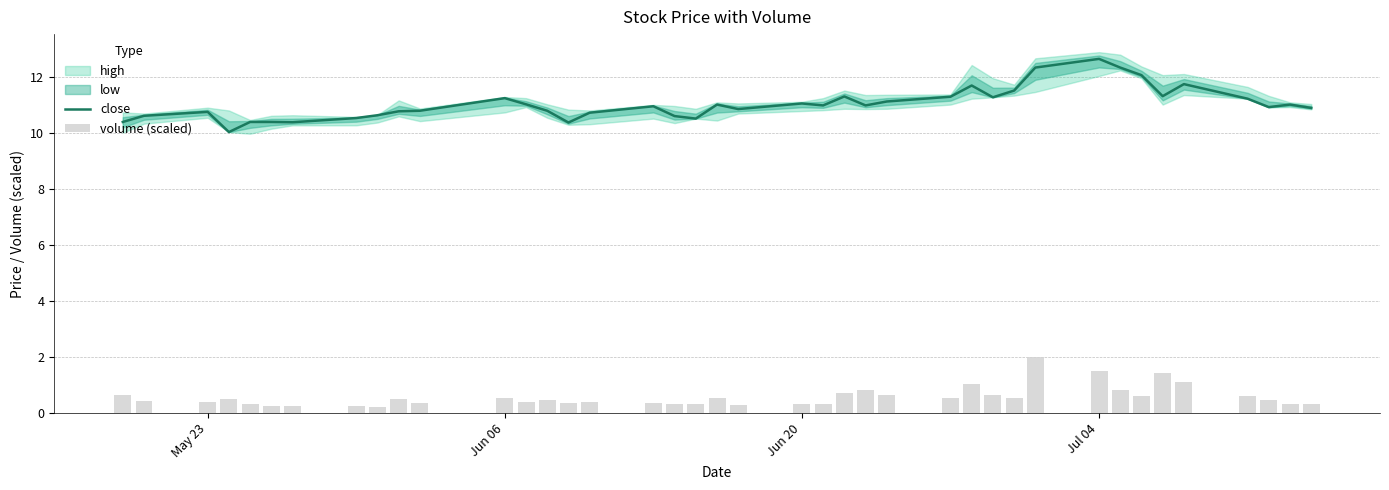

What is the highest value of the close series?

12.6